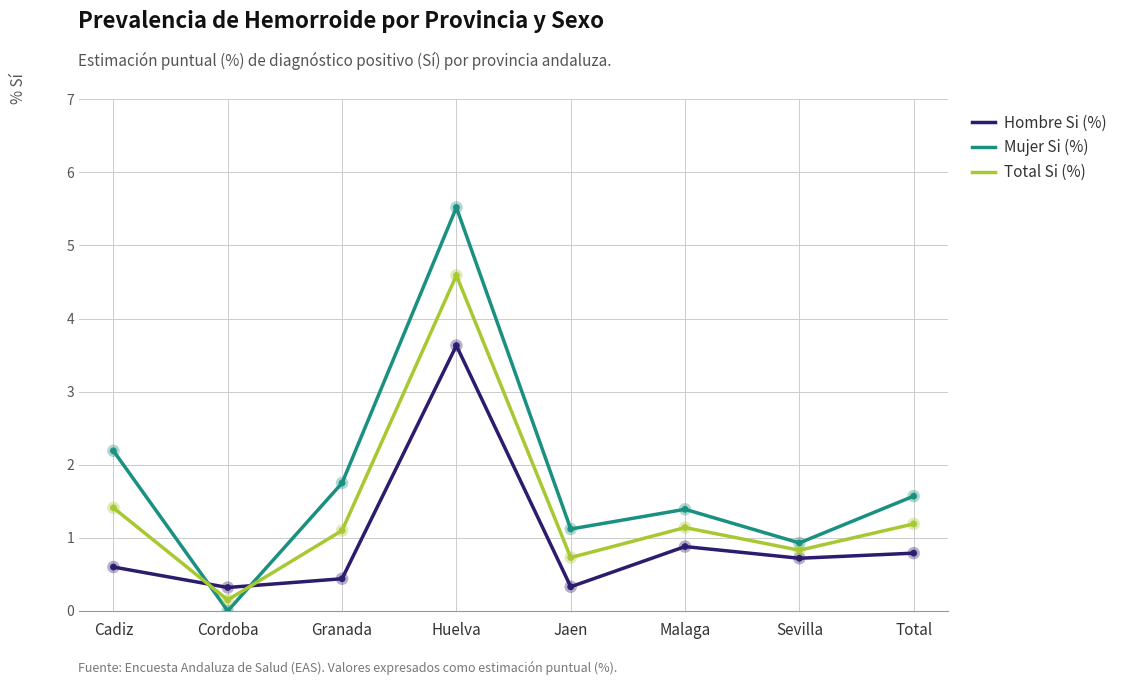

At which category is the sum across all series the highest?

Huelva